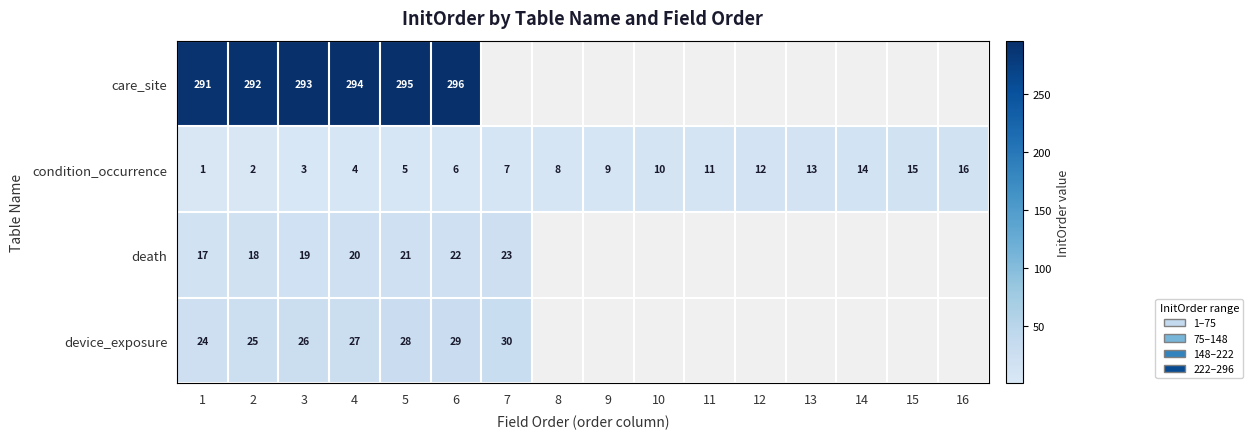

At which label does condition_occurrence reach its peak?

16